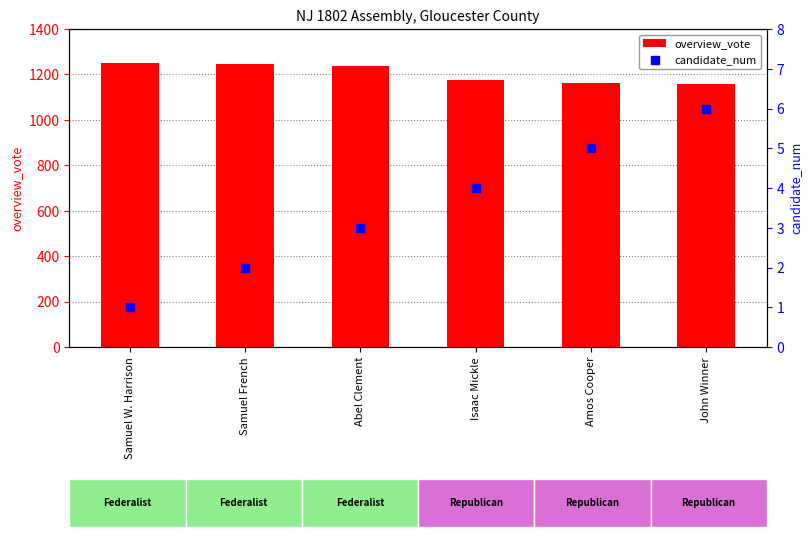

Which series reaches the minimum Y coordinate?

candidate_num